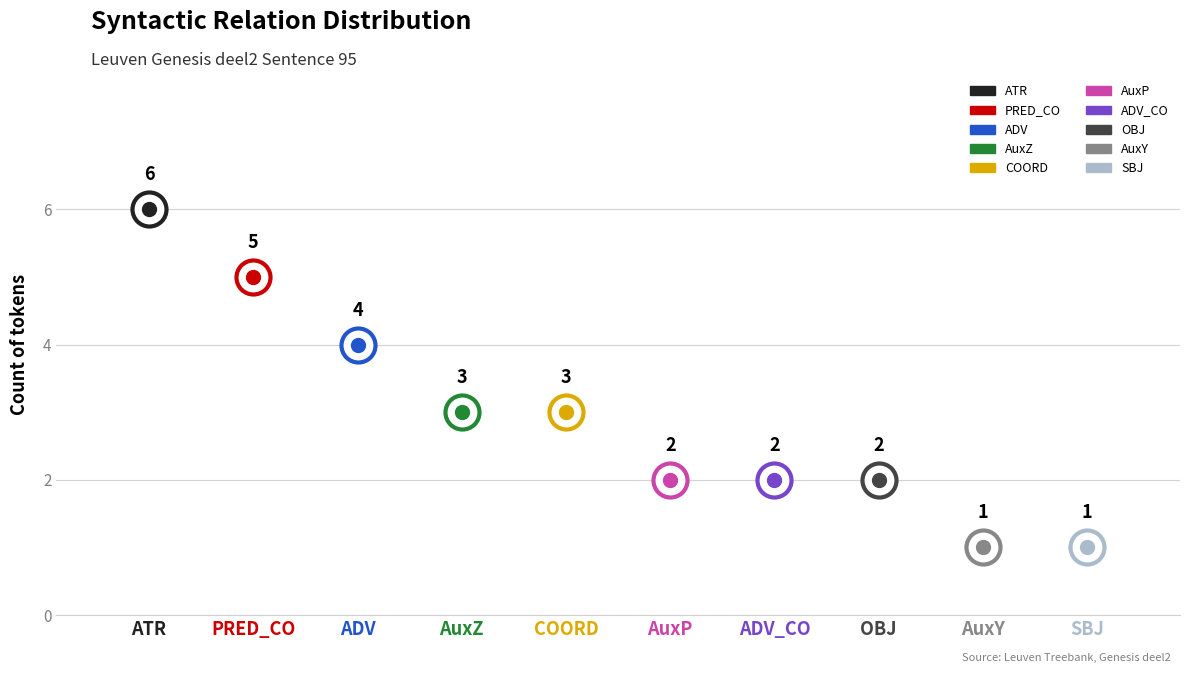

Approximately how many times larger is the value at ADV compared to ATR?

0.7